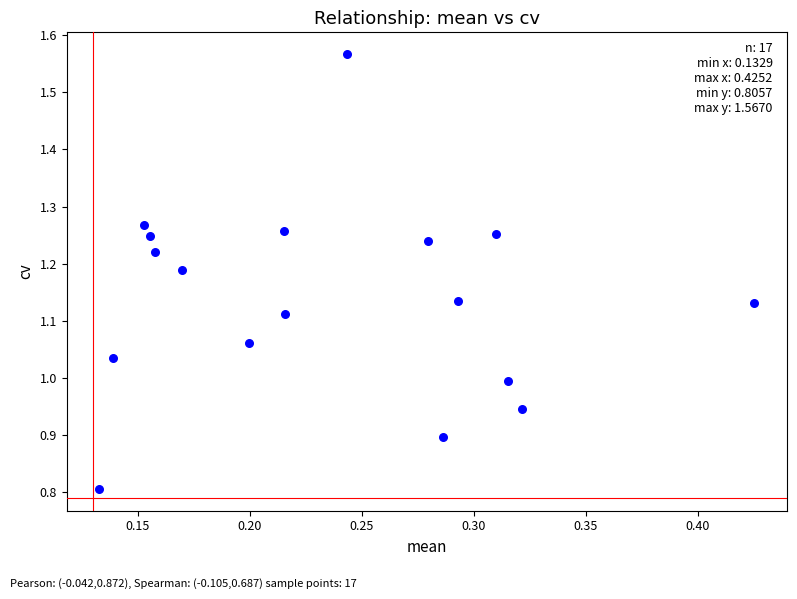

What is the range of Y values (max minus min)?

0.8